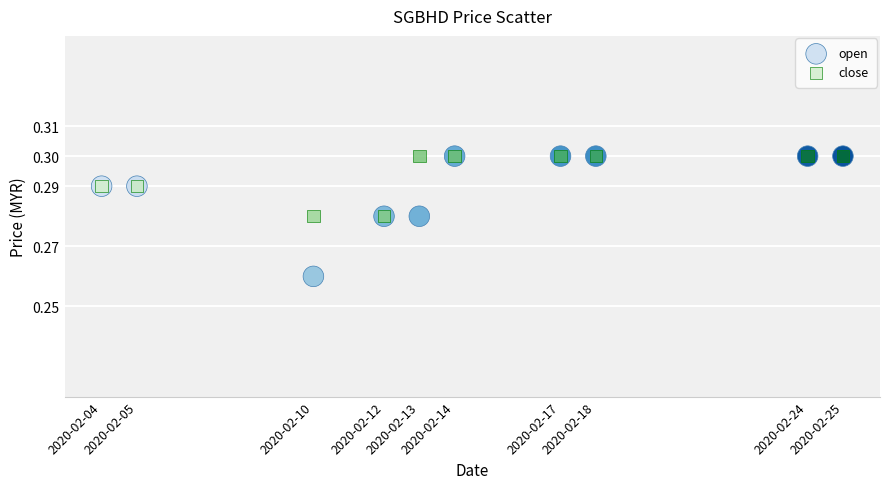

What are all the series names shown in the legend?

open, close